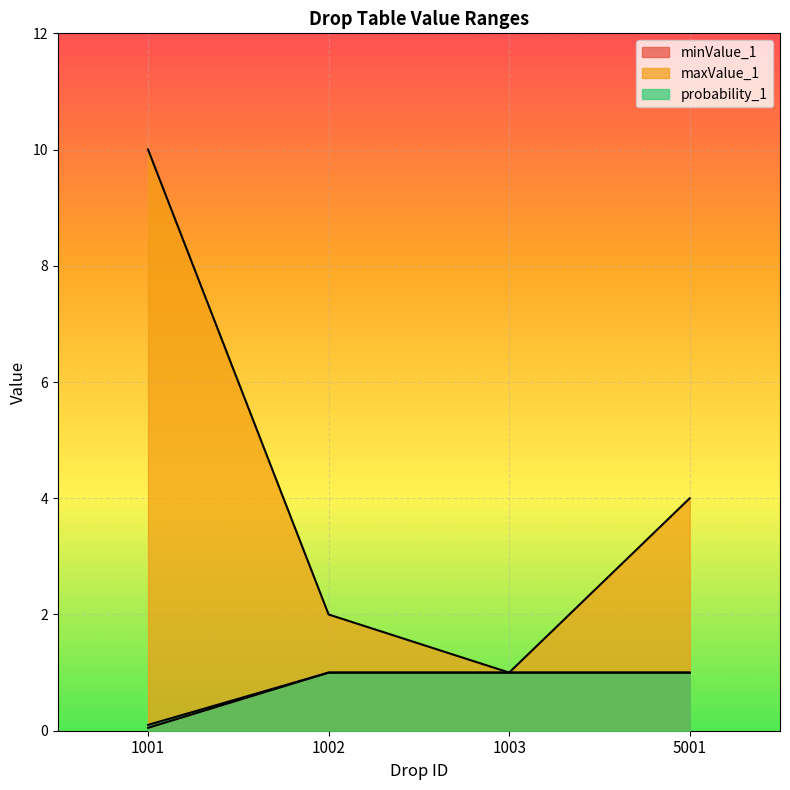

How many lines are shown in the chart?

3